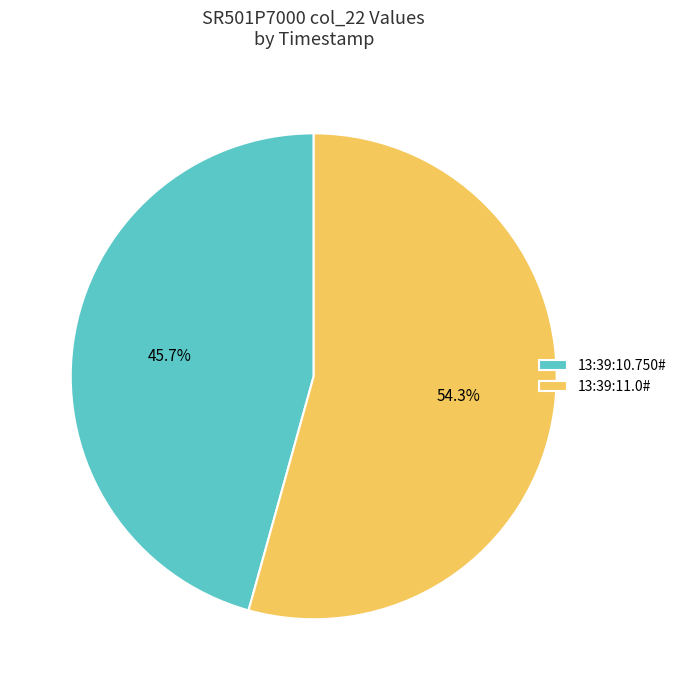

Approximately how many times larger is the value at 13:39:11.0# compared to 13:39:10.750#?

1.2